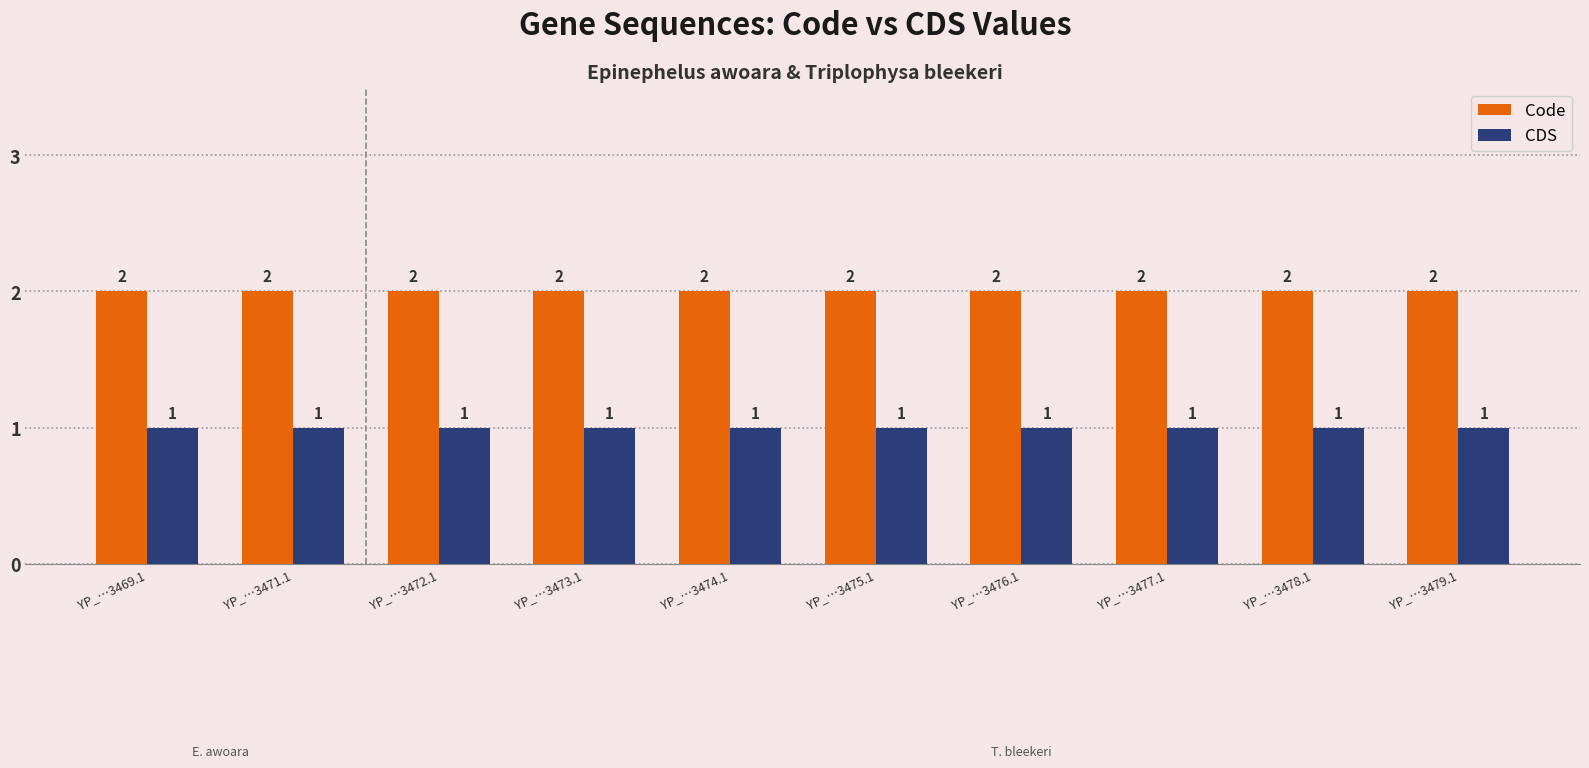

Reading left to right, list all the values displayed in this chart.

Code: 2	2	2	2	2	2	2	2	2	2
CDS: 1	1	1	1	1	1	1	1	1	1